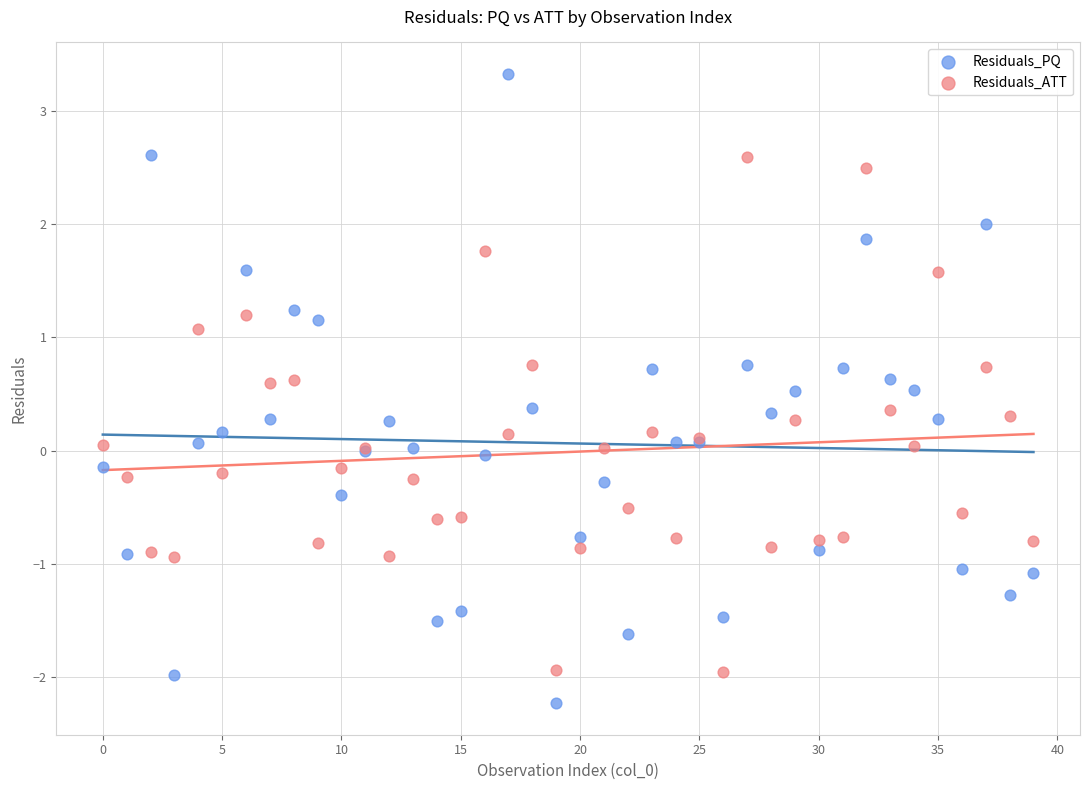

Which series contains the lowest Y value?

Residuals_PQ